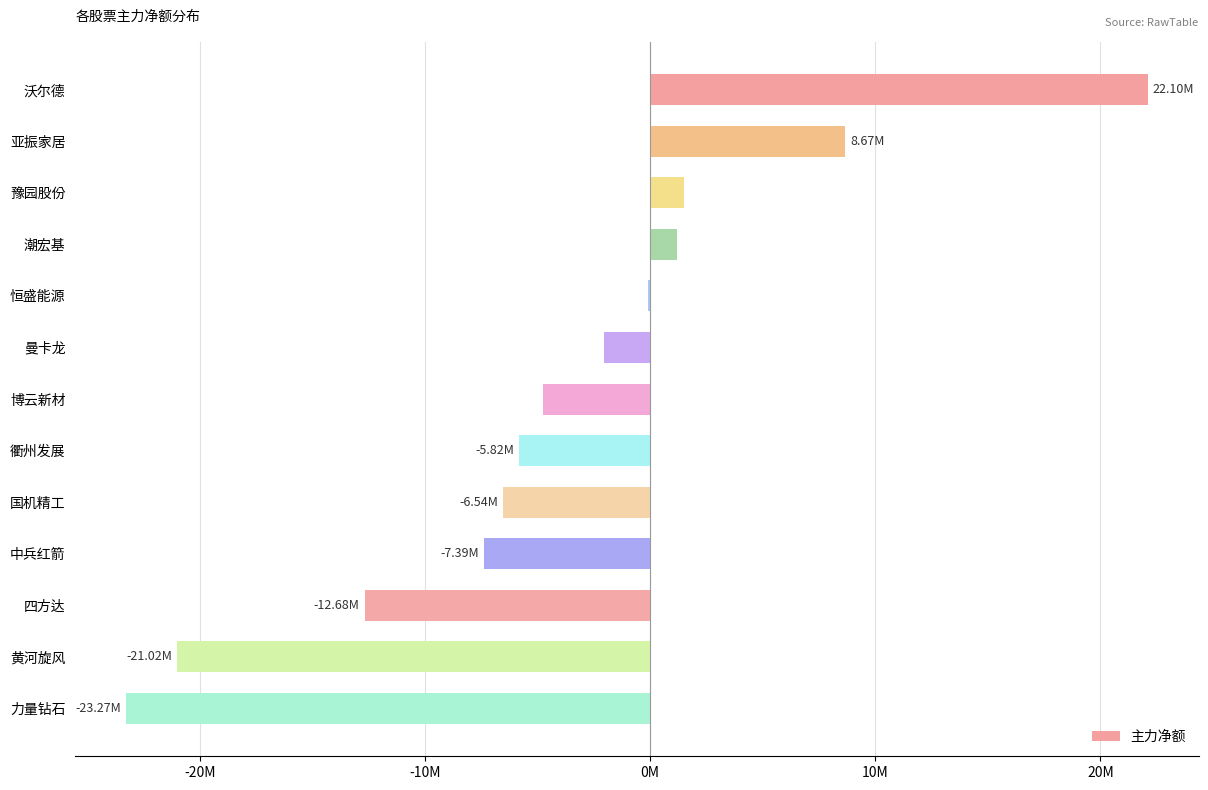

Are the bars horizontal?

Yes